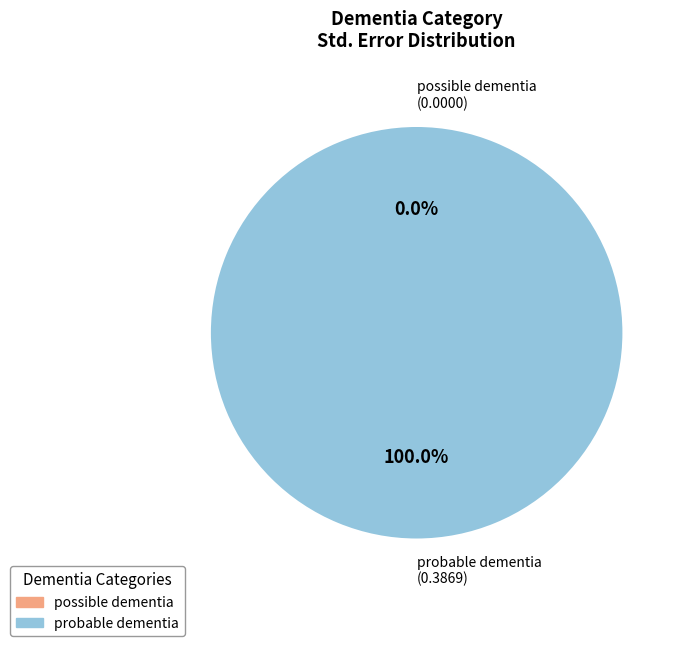

True or false: possible dementia accounts for 0% of the total.

True